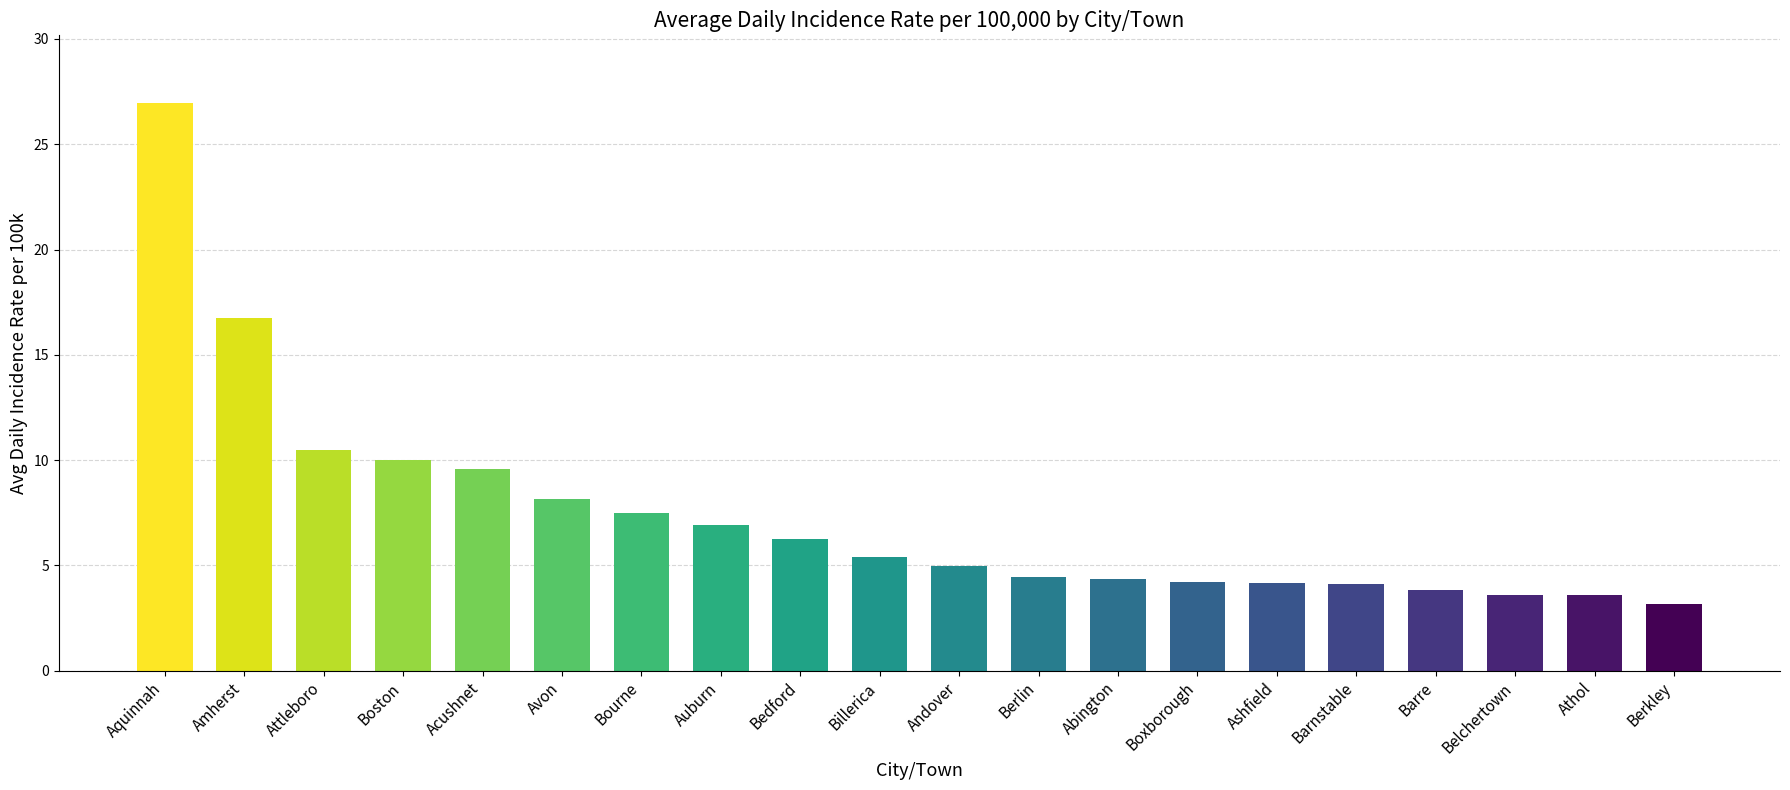

What is the approximate value at Boxborough?

4.2